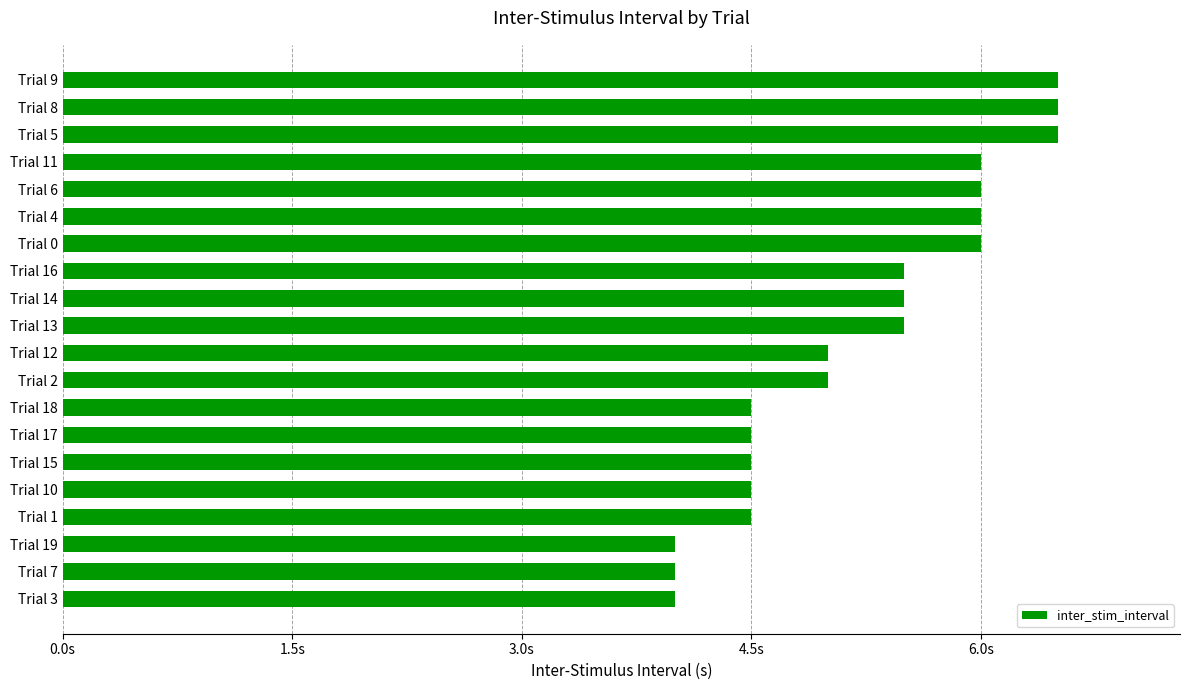

What is the minimum value shown in the chart?

4.0